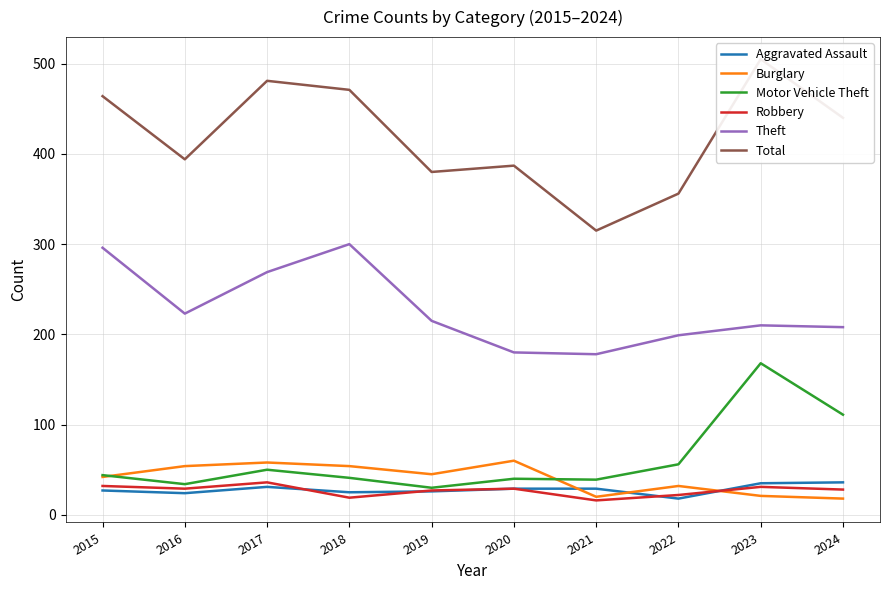

After their last crossing, which series has the higher values: Aggravated Assault or Burglary?

Aggravated Assault